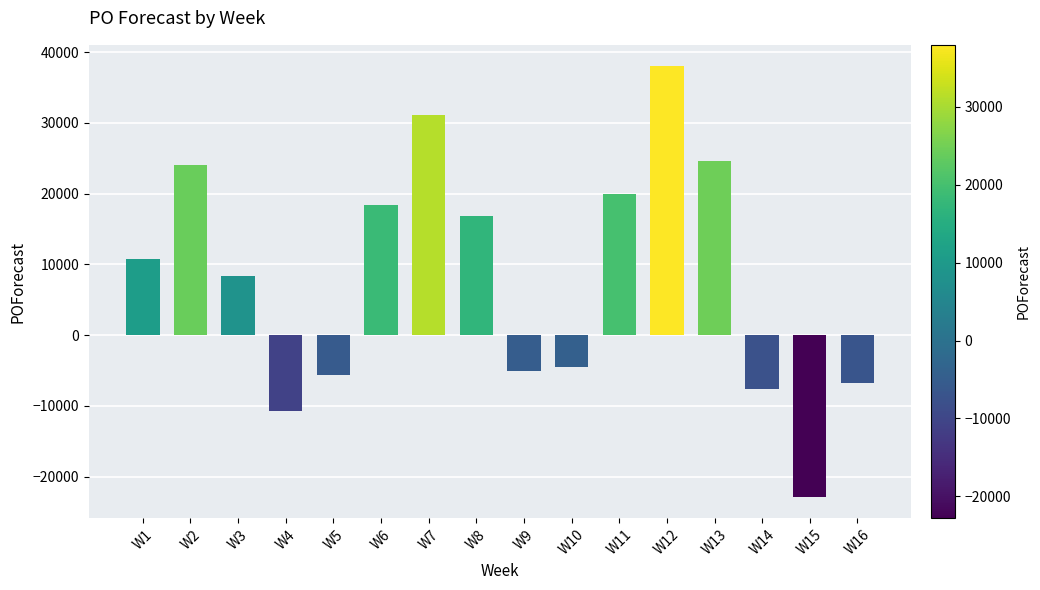

What is the change in value from W6 to W11?

+1602